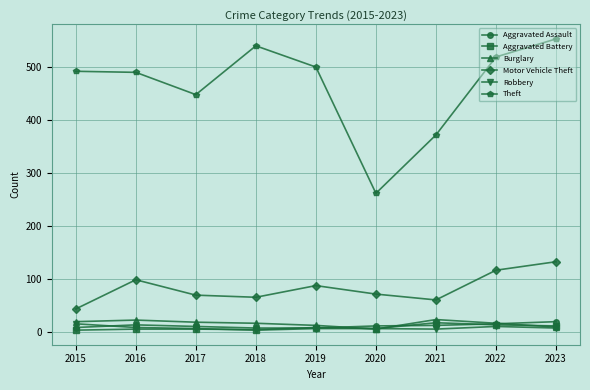

True or false: Motor Vehicle Theft has more than 2 interior local peaks.

False